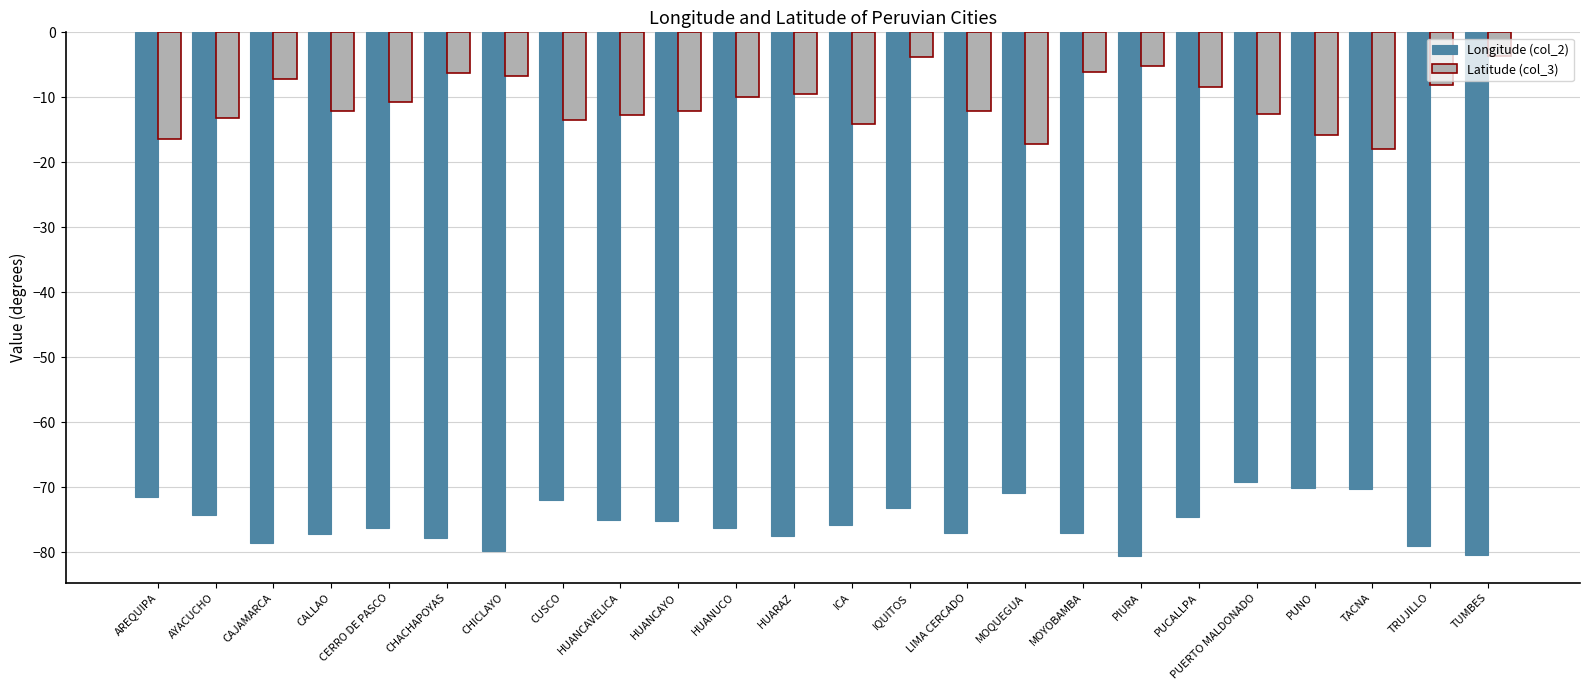

What is the spread (max minus min) of values at CAJAMARCA?

71.4